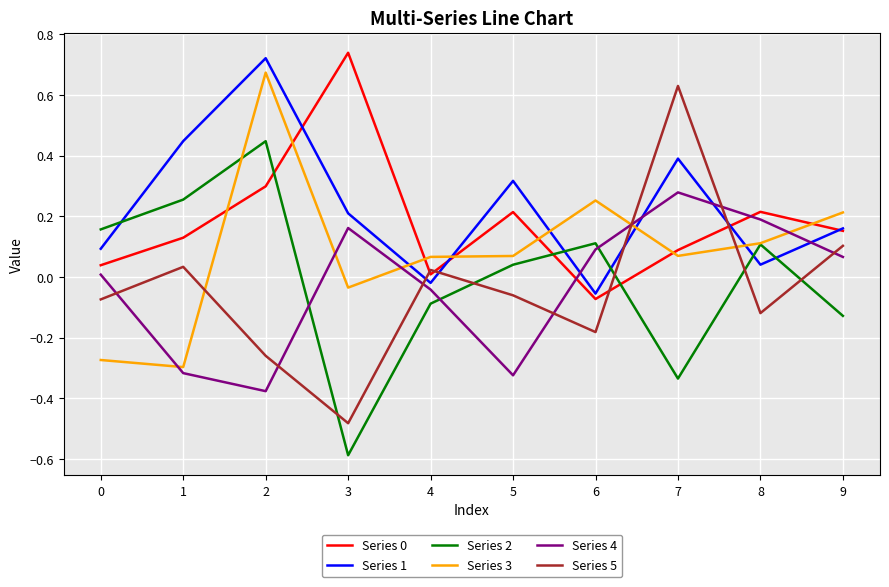

The Series 5 series shows -0.1 at 0. True or false?

True